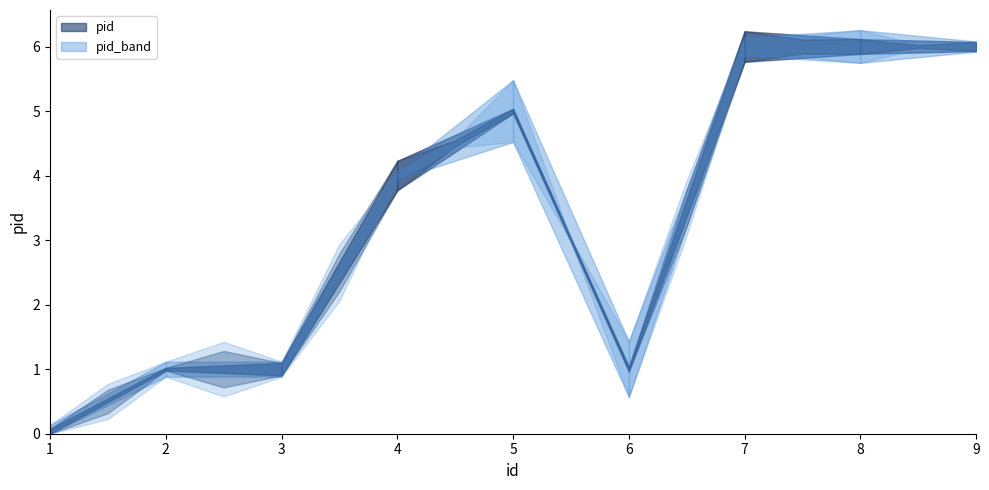

What is the sum of all values?

30